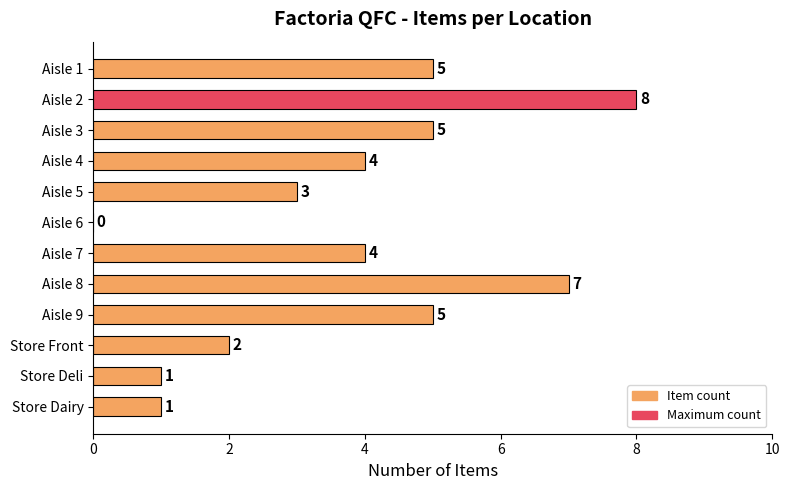

What is the maximum value shown in the chart?

8